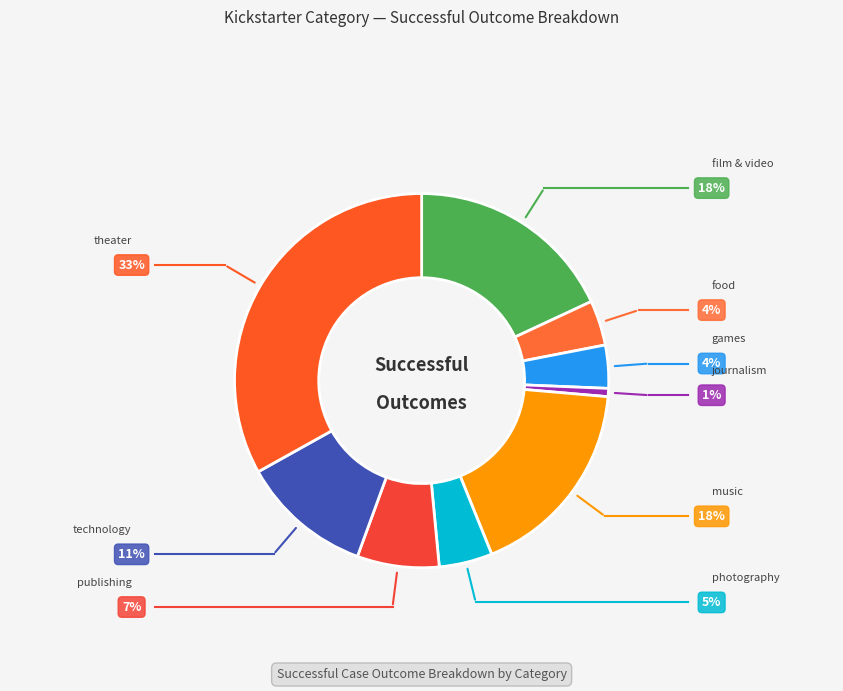

Does photography account for over 50% of the chart?

No